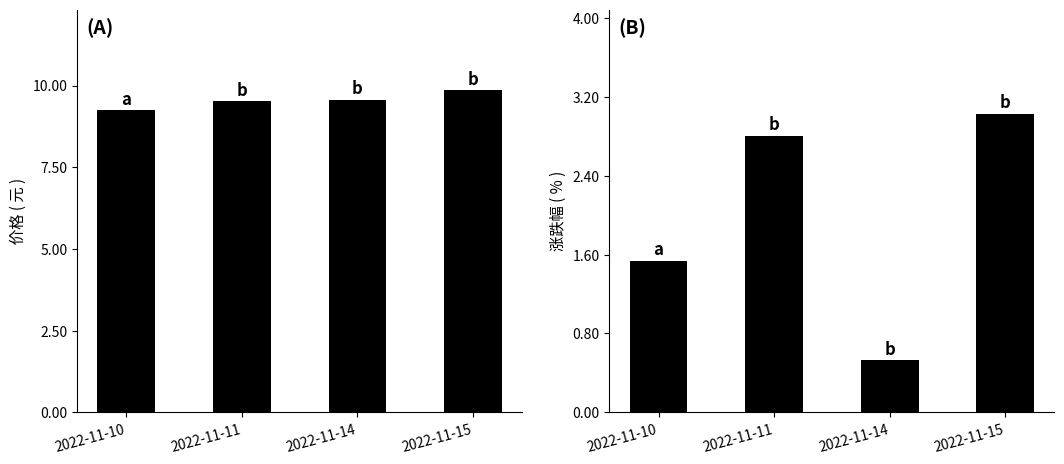

Reading right to left, list all the values displayed in this chart.

价格: 9.9	9.6	9.5	9.3
涨跌幅%: 3.0	0.5	2.8	1.5